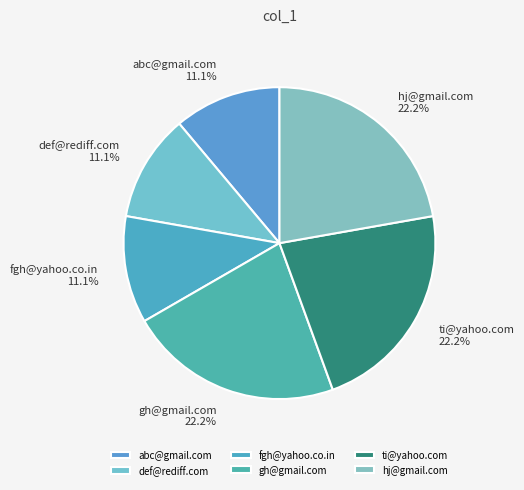

Do abc@gmail.com and ti@yahoo.com together represent more than half of the pie?

No